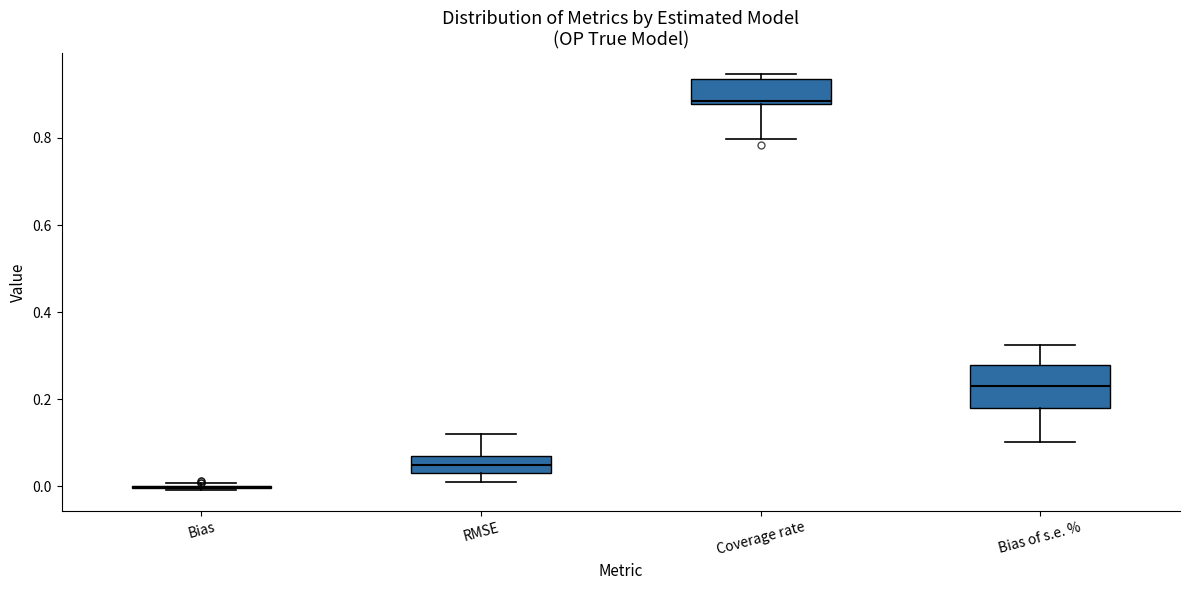

Where is the upper edge of the box for Coverage rate on the y-axis? The values are not printed on the chart, so give them approximately, as read against the axis.

0.94